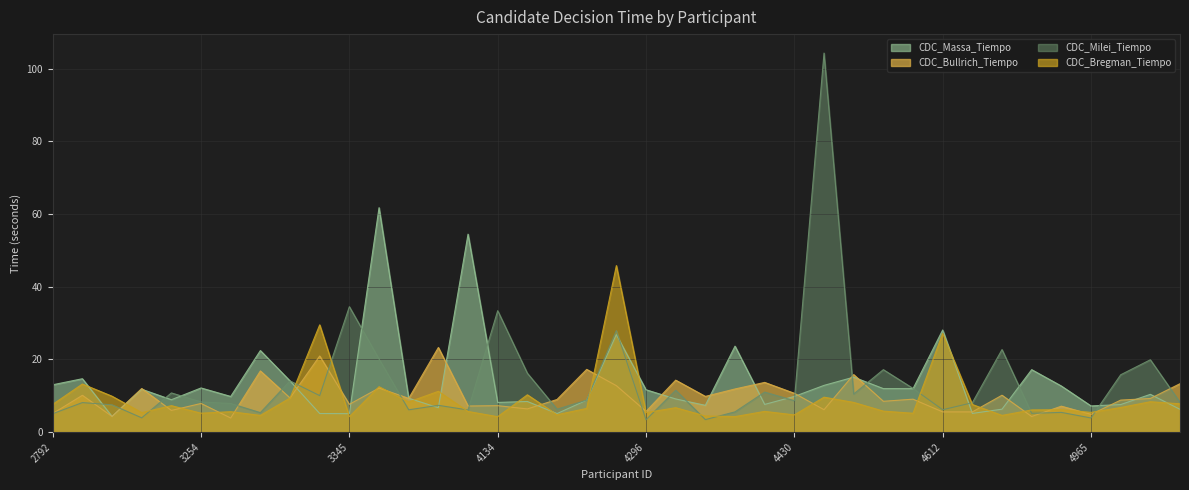

What is the value of the CDC_Massa_Tiempo point at the 35th from the left?

12.7